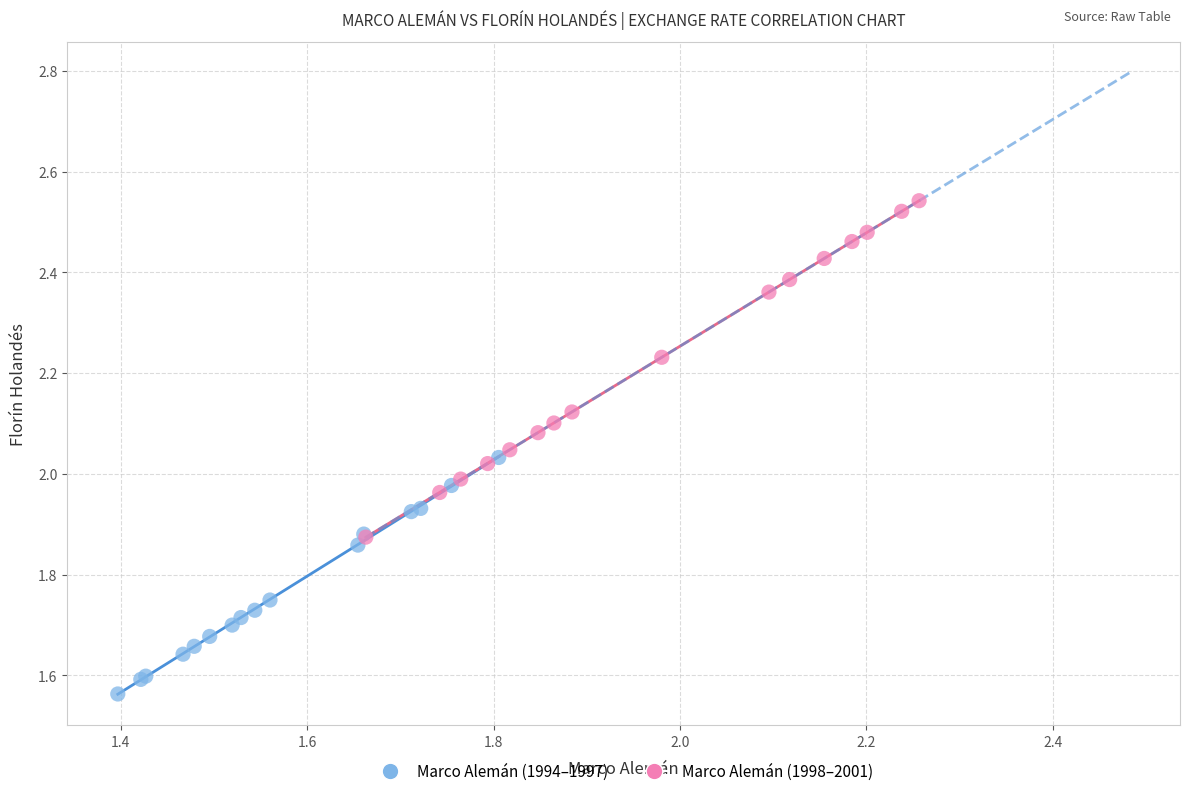

What are all the series names shown in the legend?

Marco Alemán (1994–1997), Marco Alemán (1998–2001)